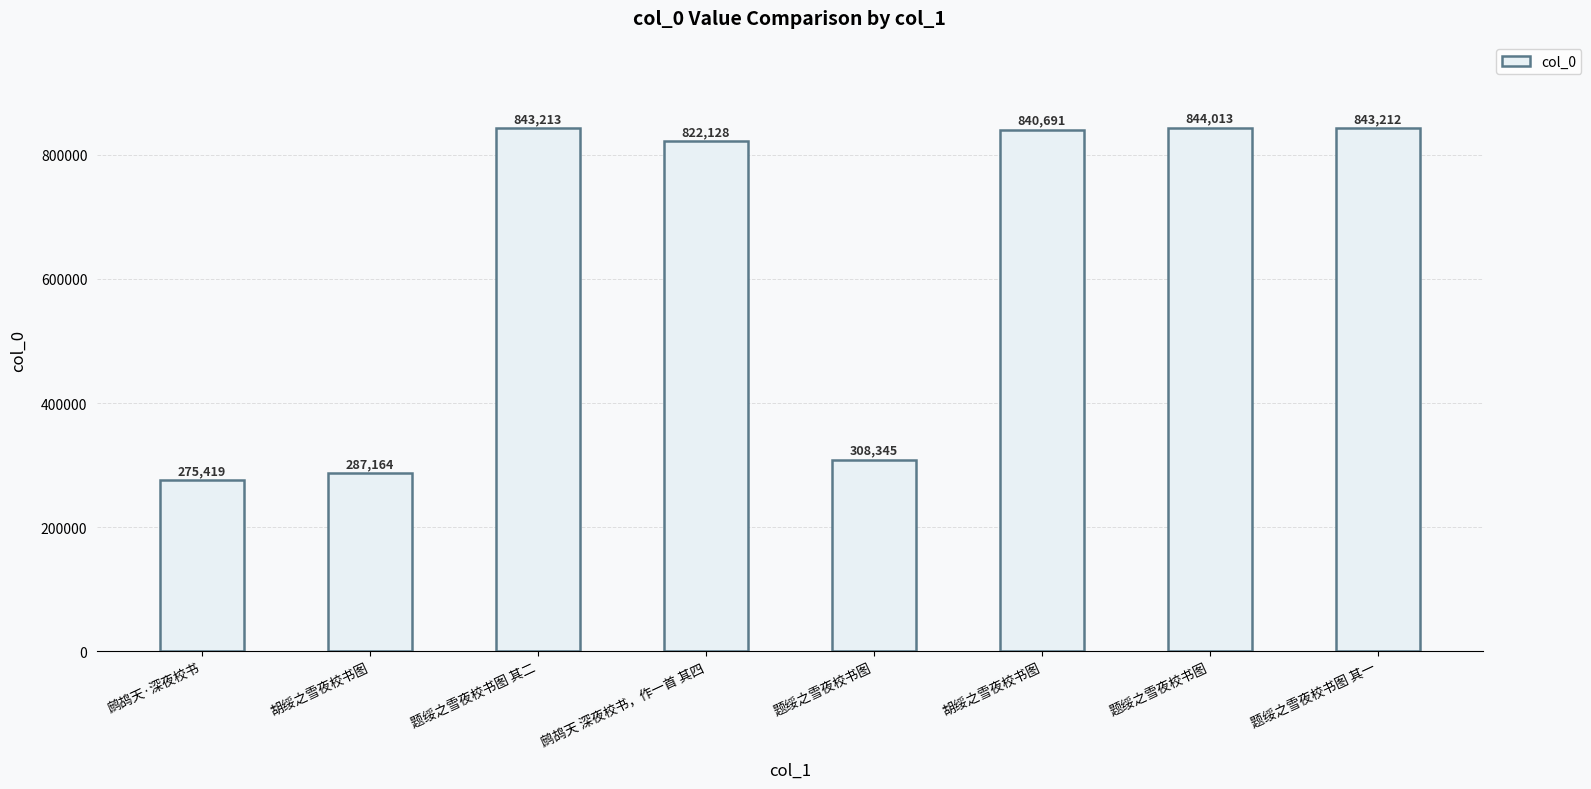

Count the number of categories in the chart.

8